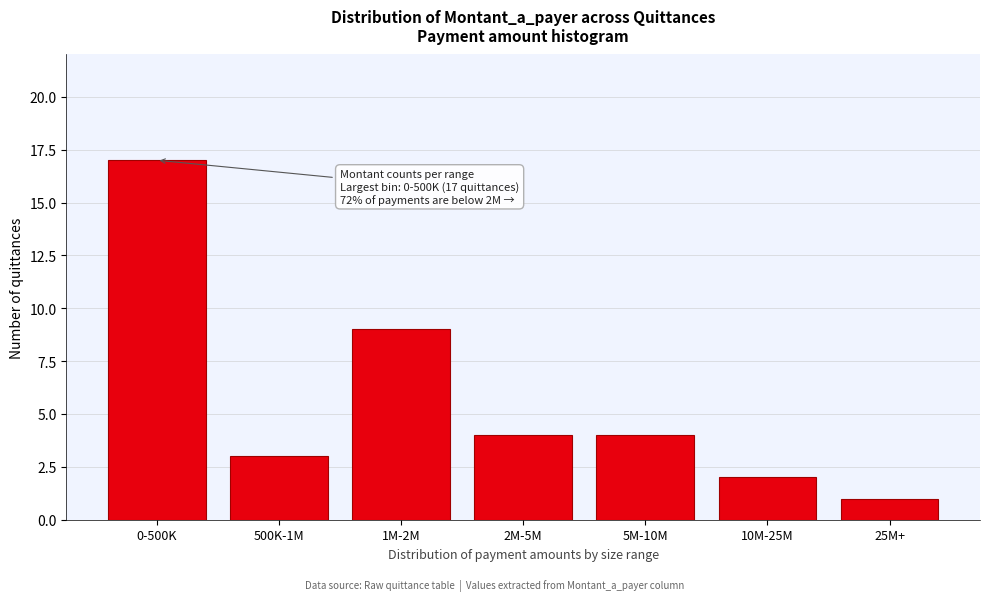

Reading right to left, extract all data points from this chart.

25M+=1	10M-25M=2	5M-10M=4	2M-5M=4	1M-2M=9	500K-1M=3	0-500K=17